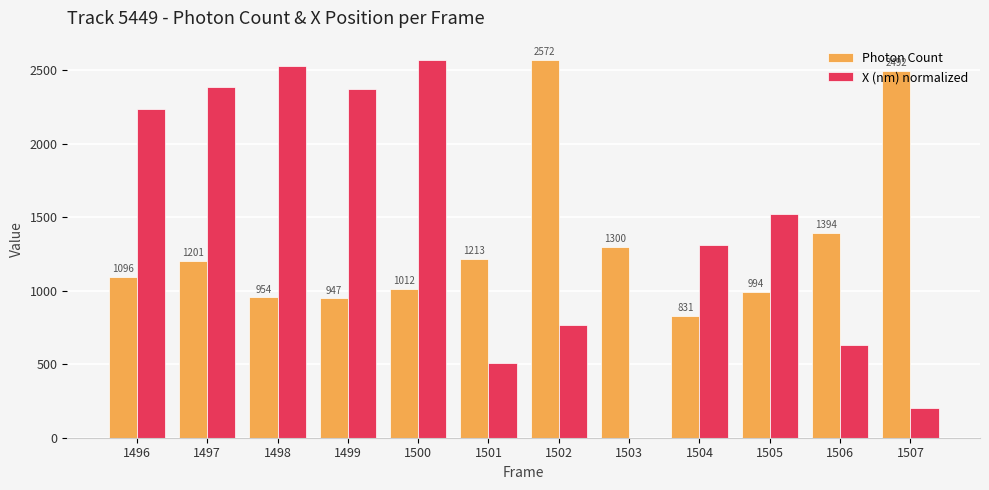

How many distinct data groups are displayed?

2